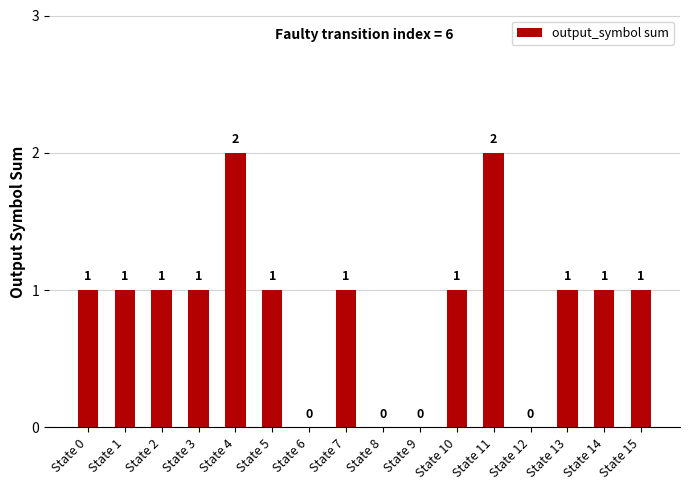

The value at State 8 is 1. True or false?

False